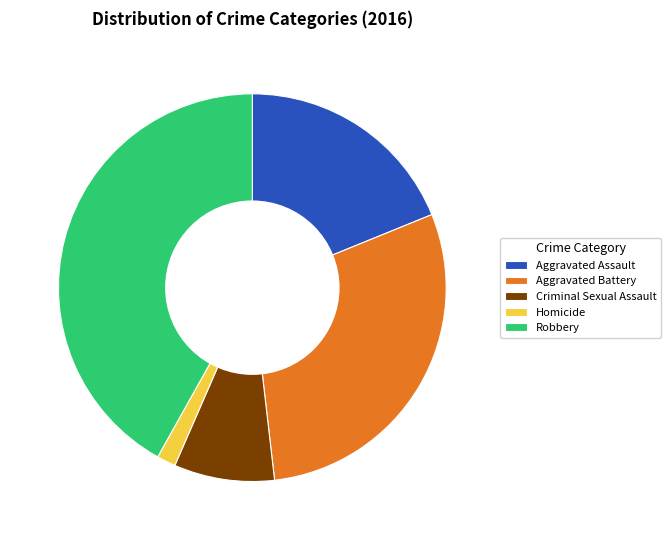

Which has a higher value, Aggravated Battery or Robbery?

Robbery